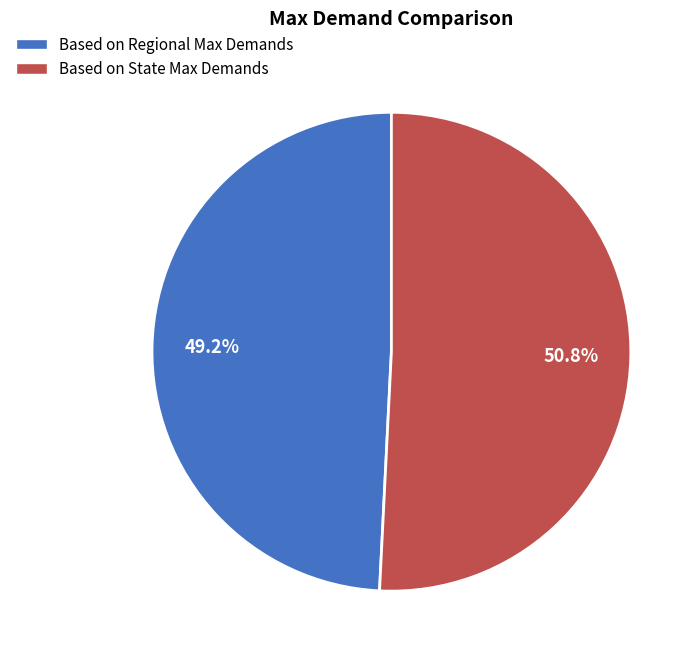

To the nearest percent, what portion does Based on State Max Demands represent?

51%